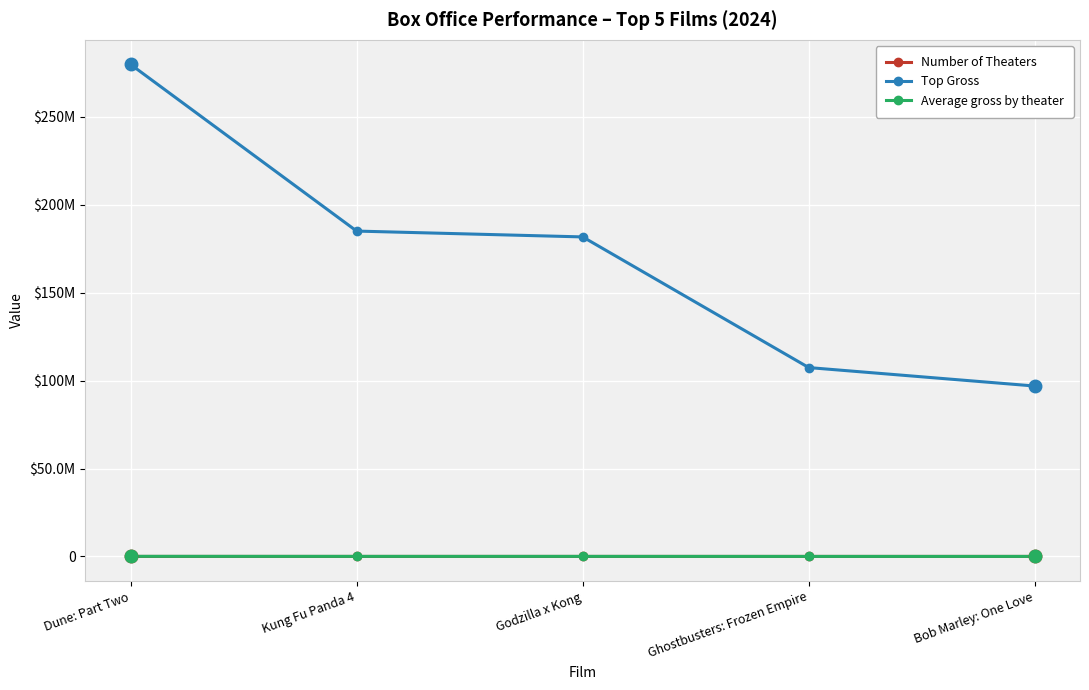

What is the label of the 2nd point from the right?

Ghostbusters: Frozen Empire